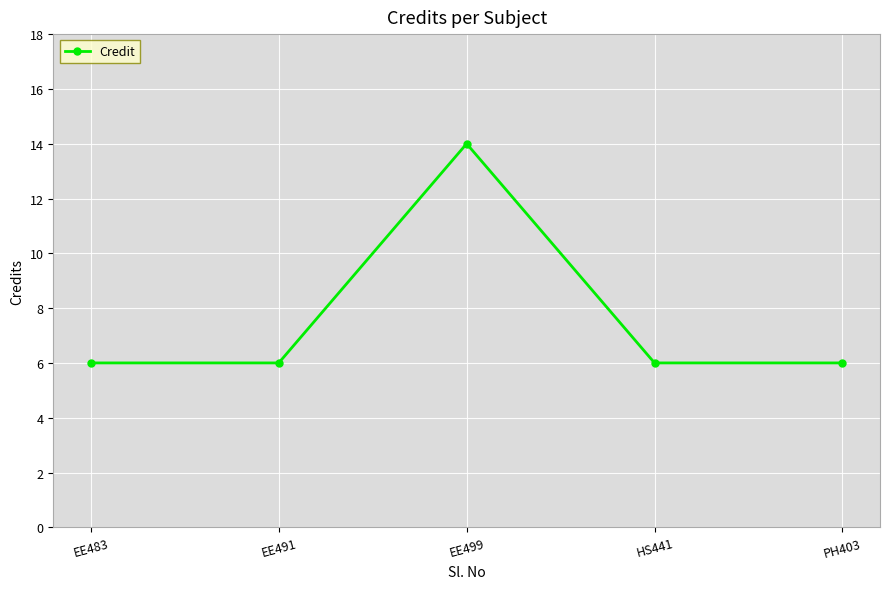

True or false: the data shows 6 at EE491.

True